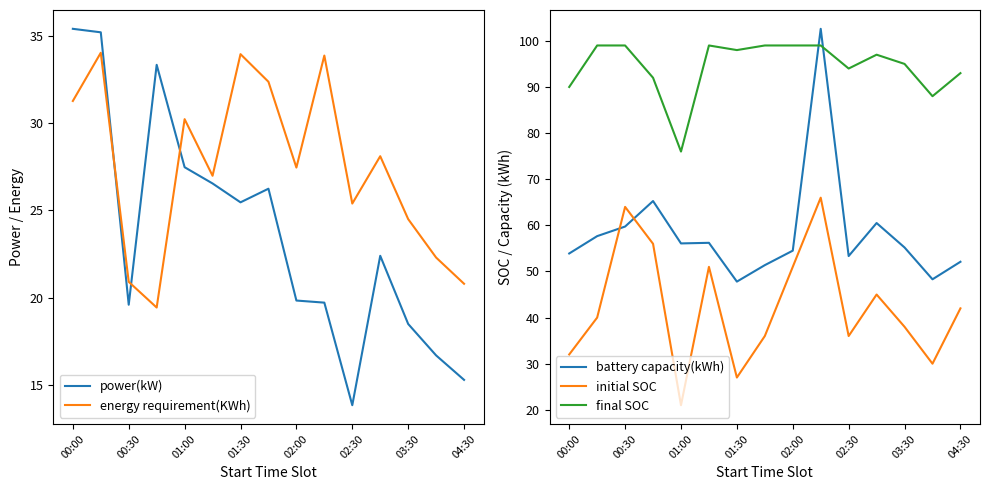

What is the maximum value for battery capacity(kWh)?

102.6